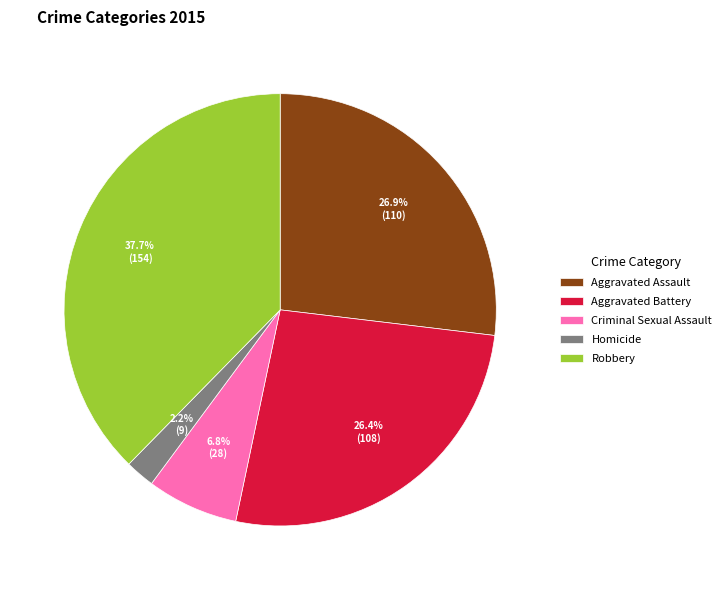

To the nearest percent, what percentage of the pie is Robbery?

38%